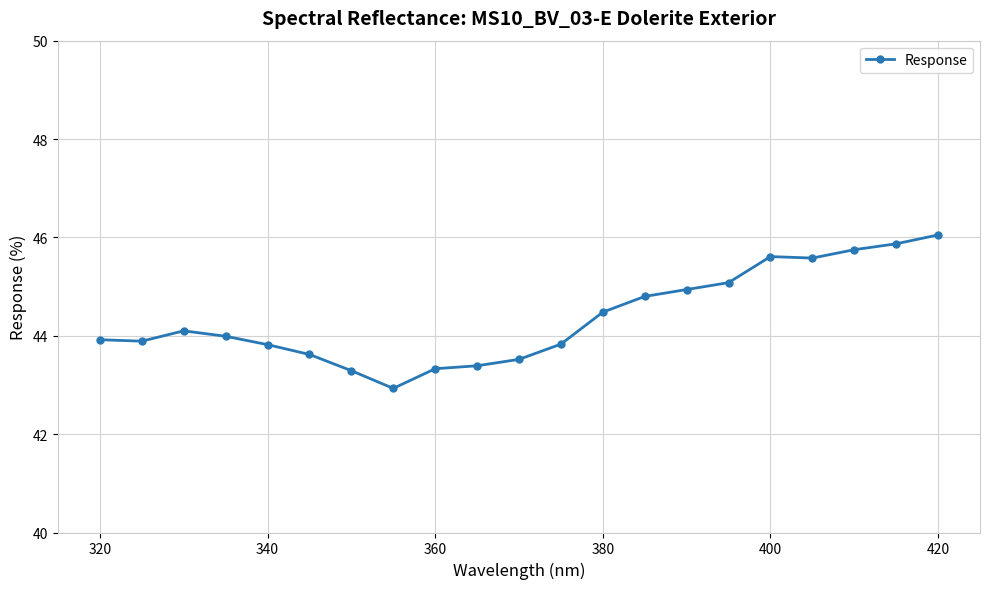

Does the chart have visible grid lines?

Yes